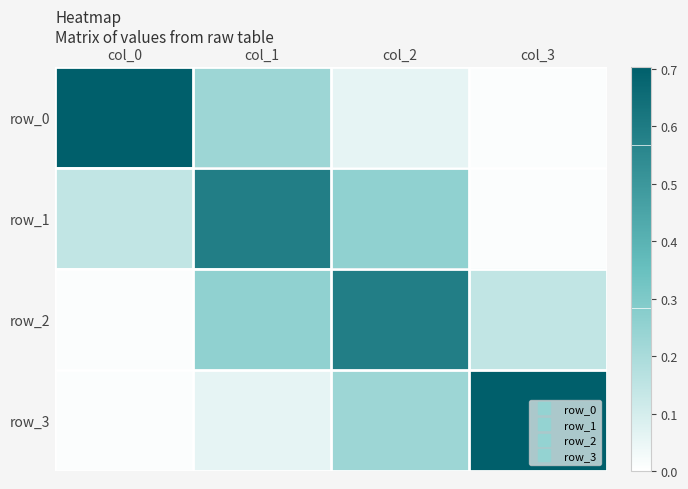

Count the number of categories in the chart.

4